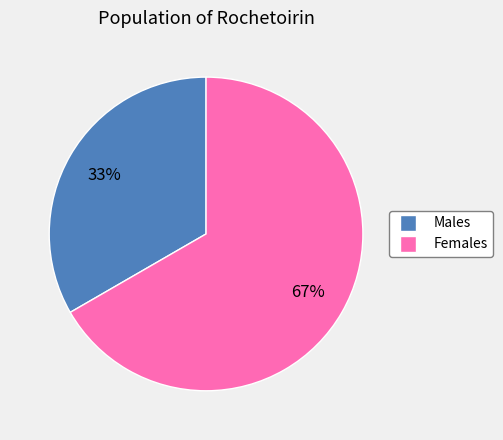

Rank the categories by value from highest to lowest.

Females, Males